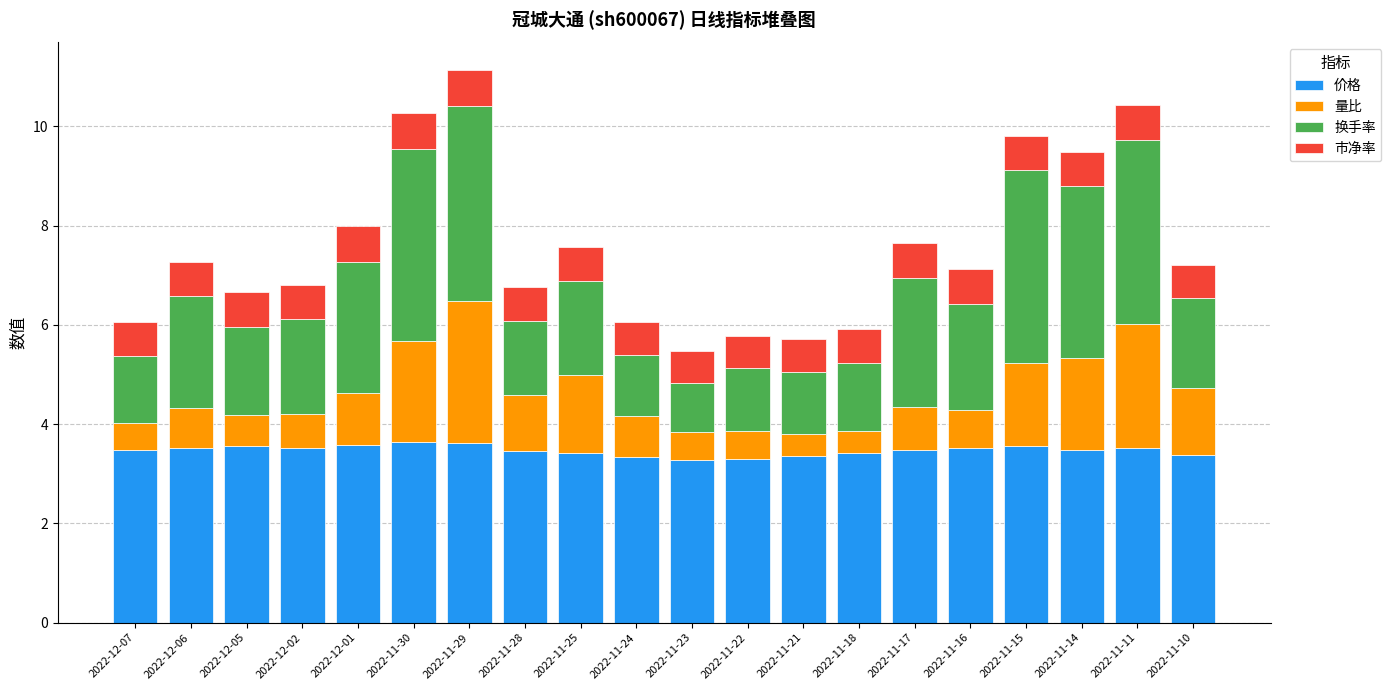

What is the total value across all series at 2022-11-10?

7.2